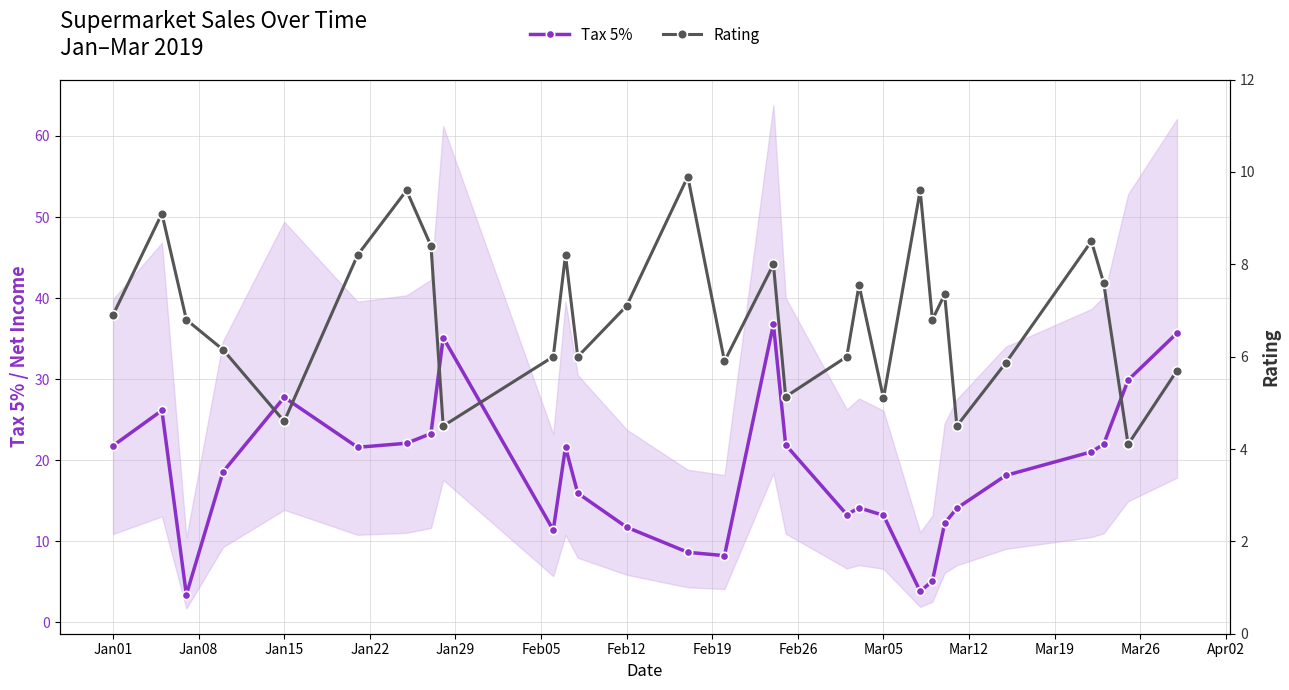

What are all the series names shown in the legend?

Tax 5%, Rating